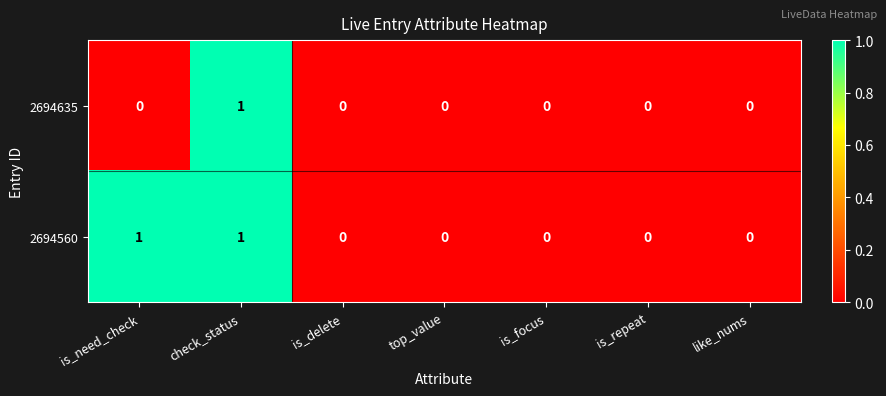

Which series has the largest total across all categories?

2694560